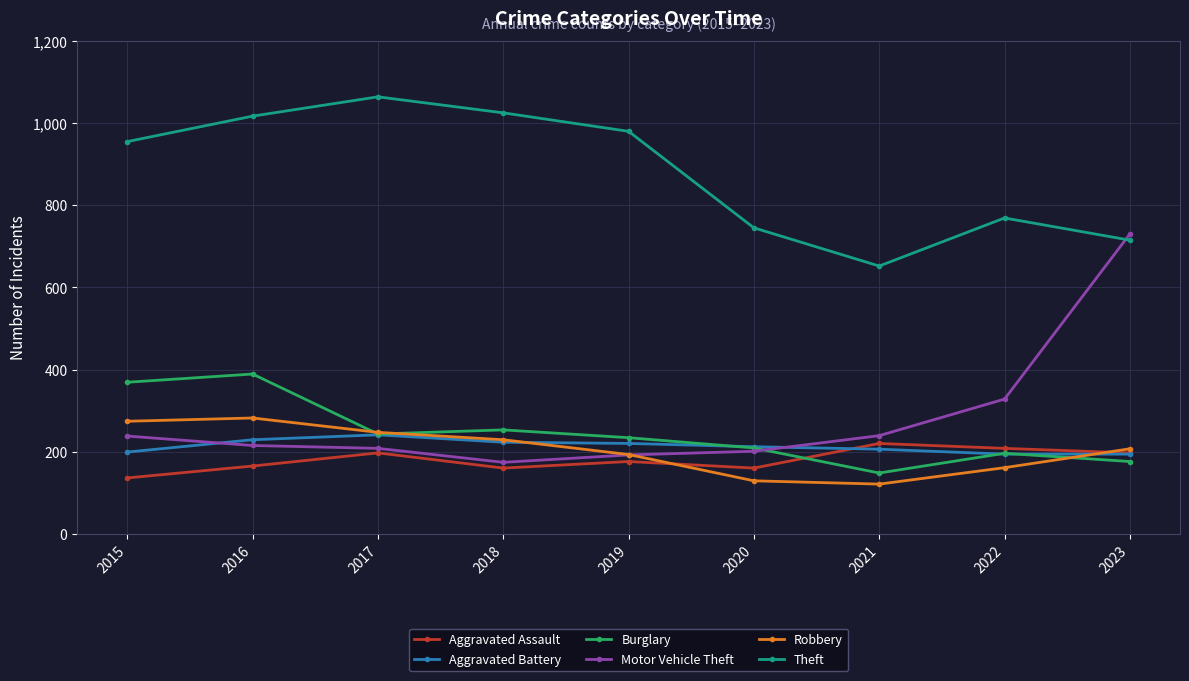

Does the chart display data point markers on the line(s)?

Yes